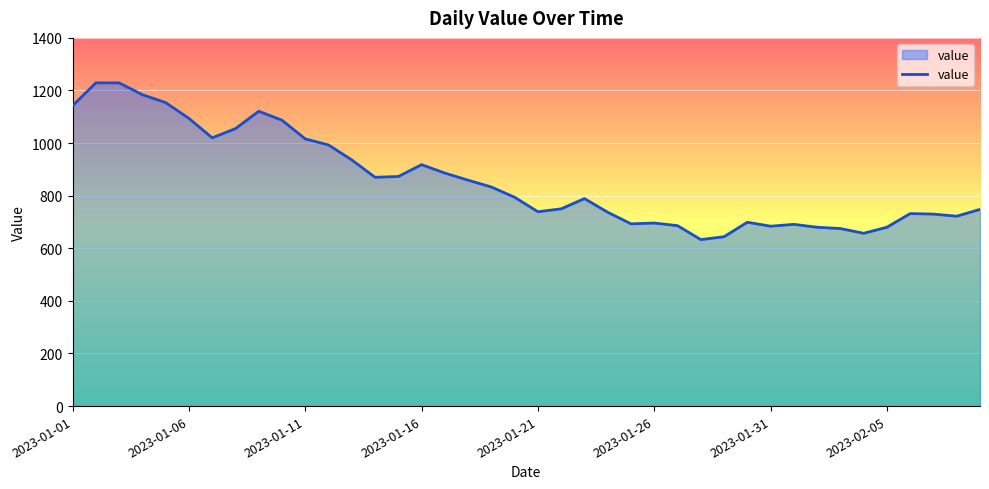

What is the greatest value displayed?

1229